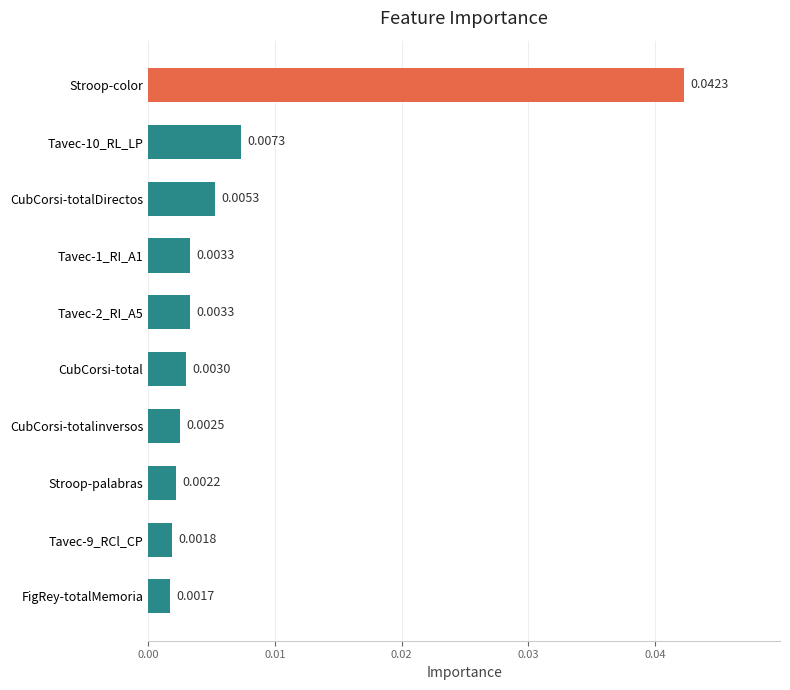

Where is the data nearest to the value 0?

FigRey-totalMemoria